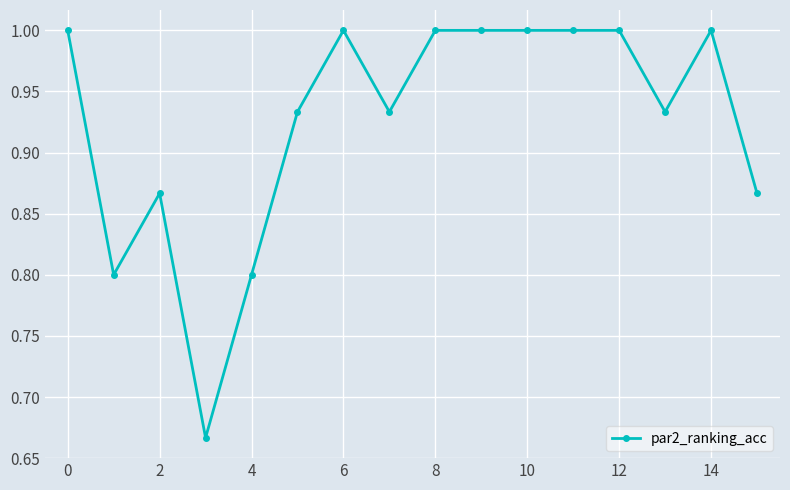

How many lines are shown in the chart?

1